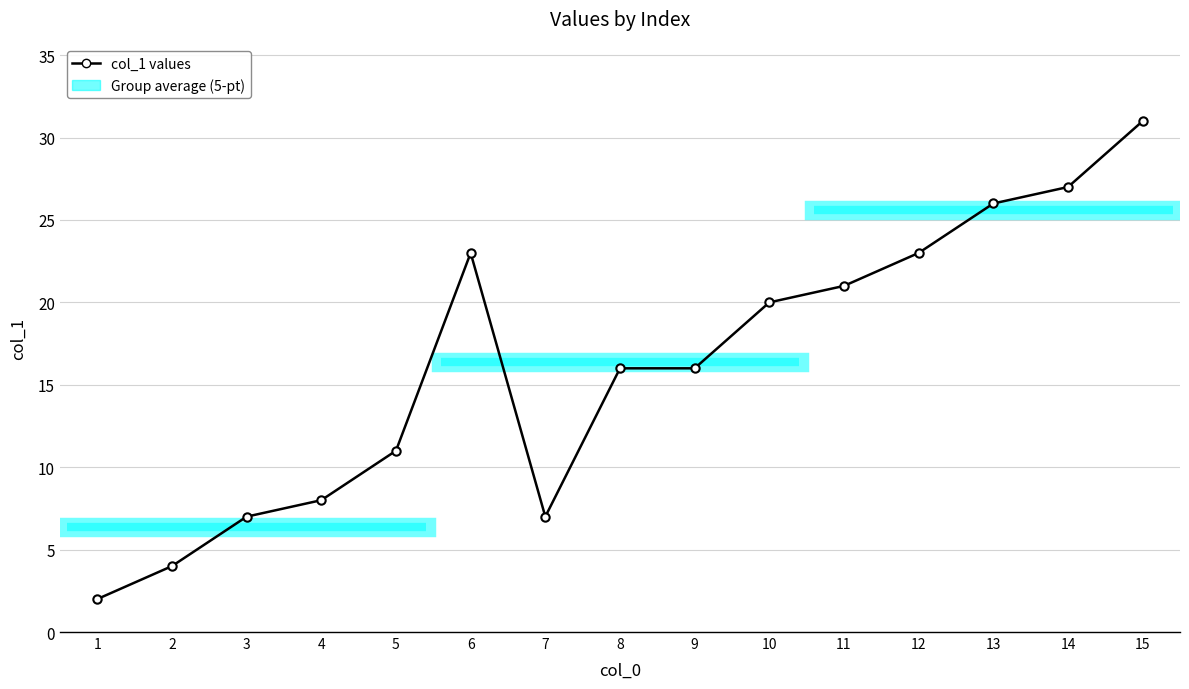

Which category has the lowest value across all series?

1